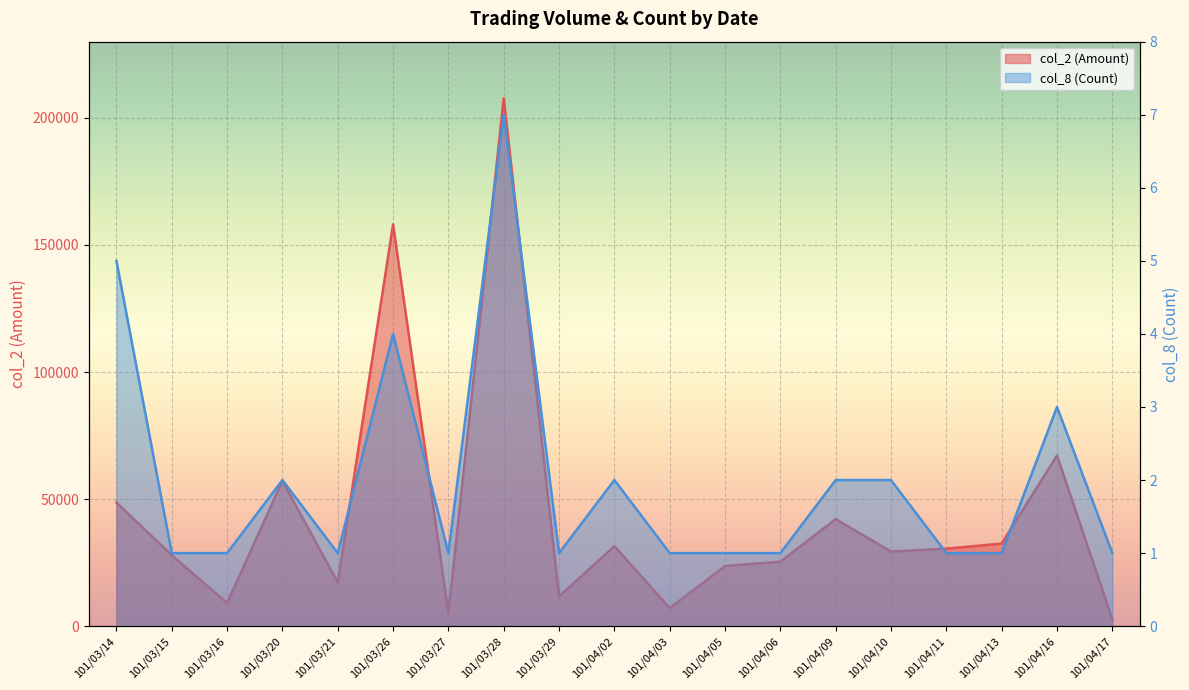

Which series has the largest range (max minus min)?

col_2 (Amount)